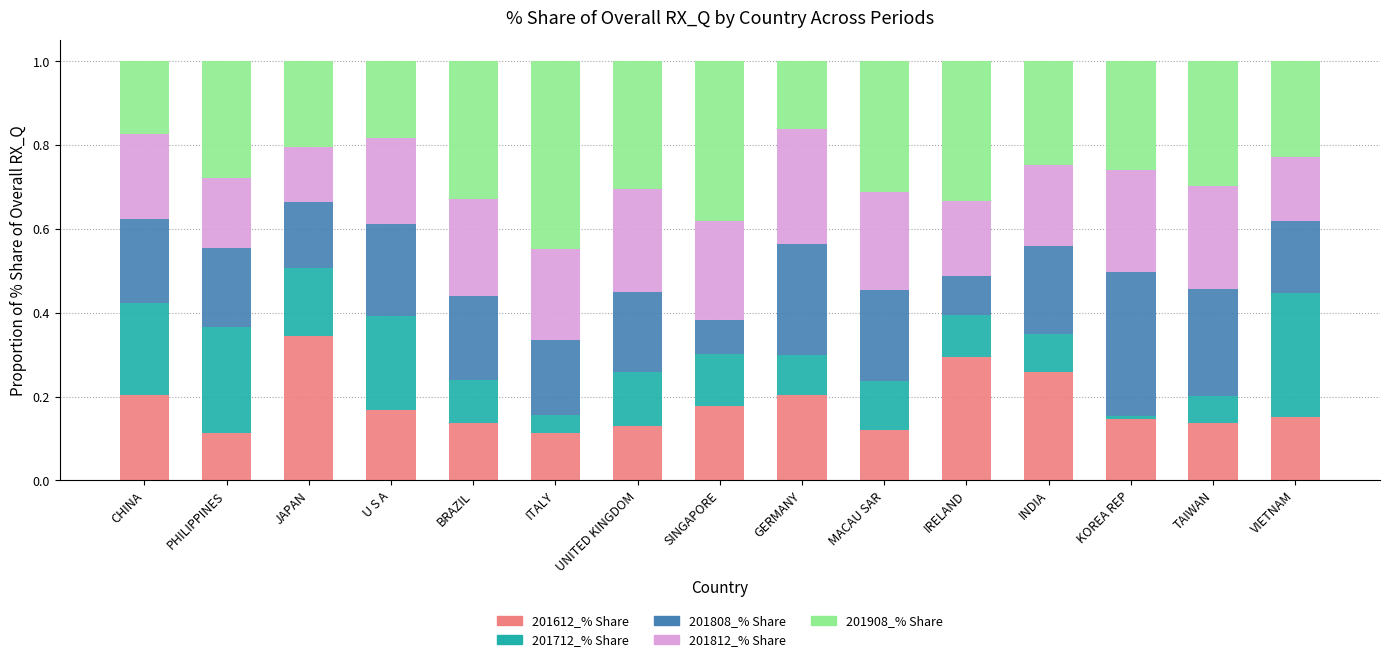

What is the total value across all series at JAPAN?

1.0